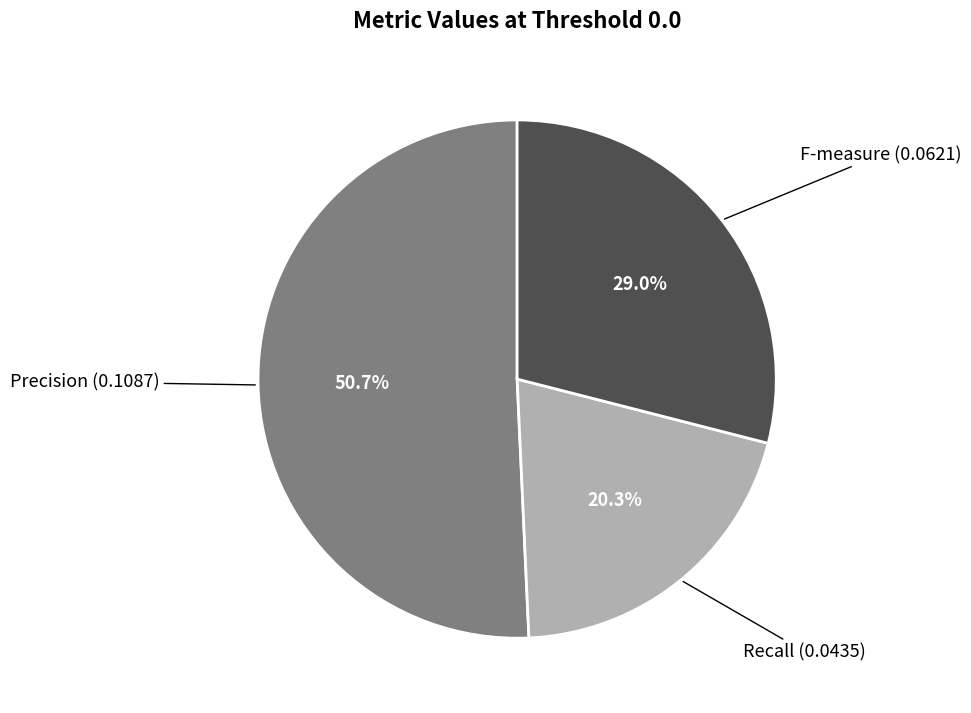

Does any single category account for the majority?

Yes